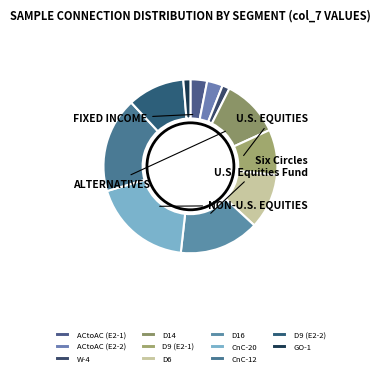

Is it true that D16 is 15% of the pie?

True